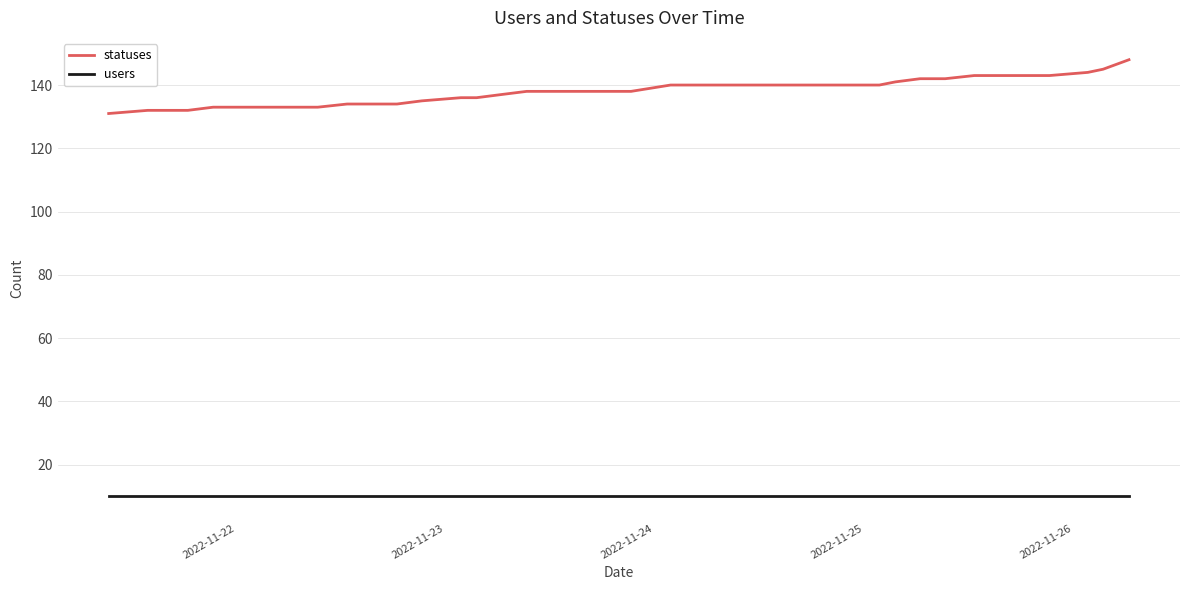

Which series has the largest total across all categories?

statuses